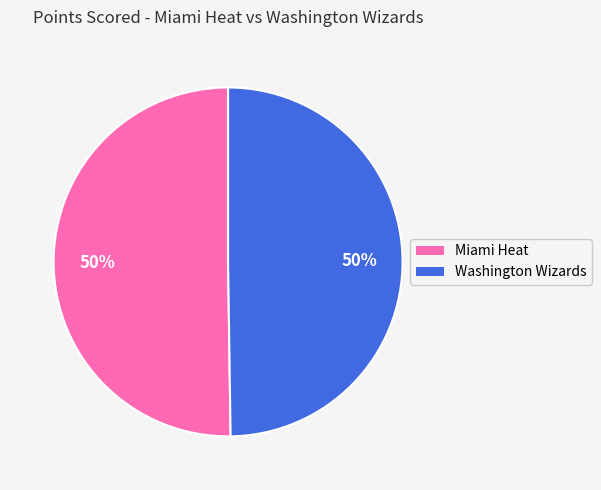

Is the sum of Washington Wizards and Miami Heat greater than half?

Yes